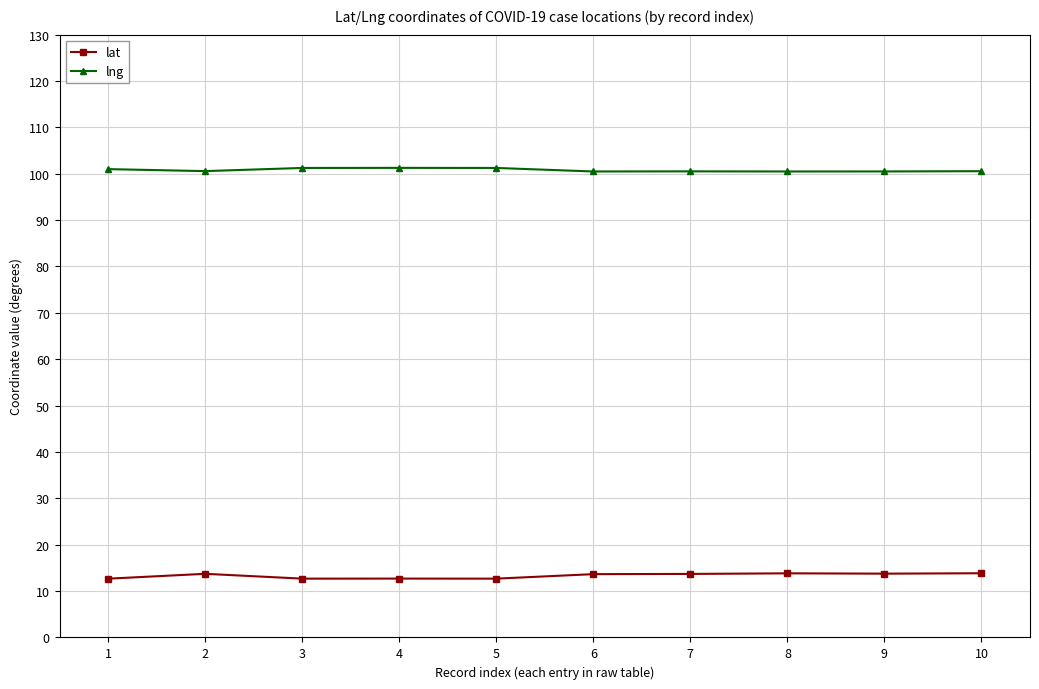

True or false: lat has a value of 7.5 at 6.

False